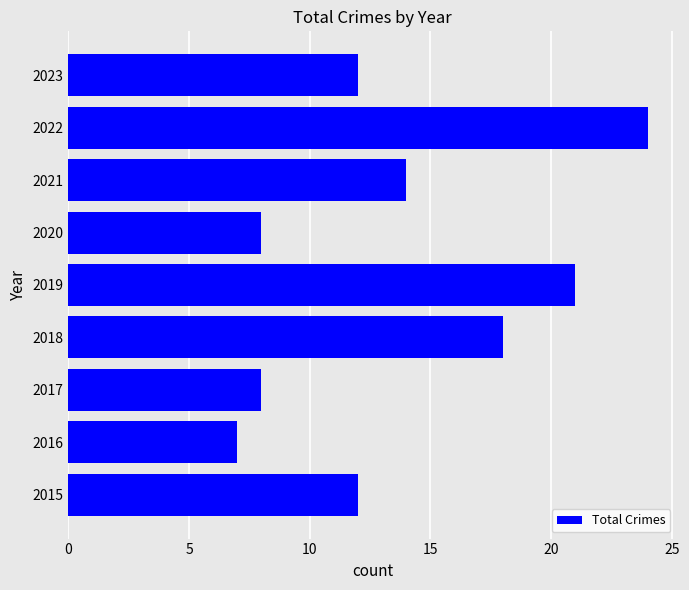

How many bars are there in total?

9